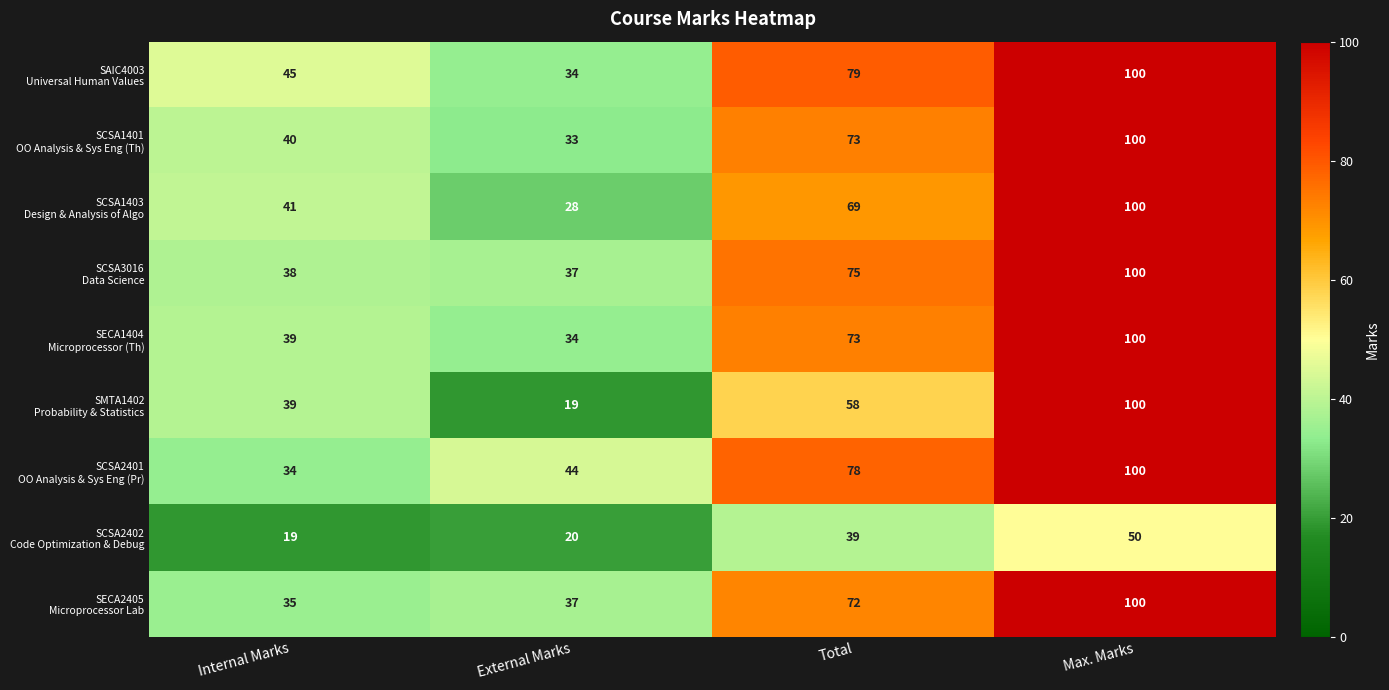

What is the minimum value shown in the chart?

19